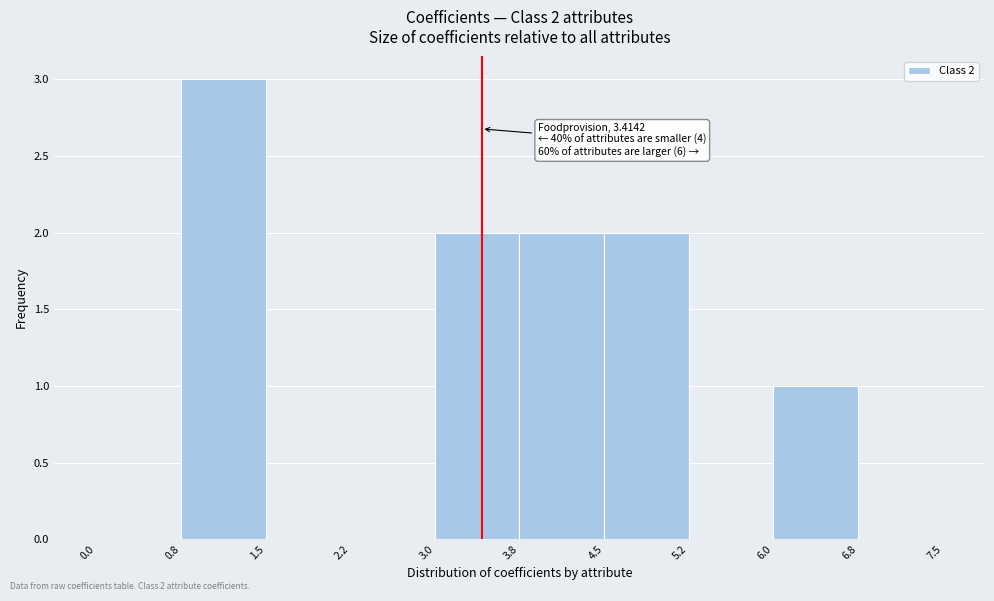

Over which range of the x-axis is the bar tallest?

0.8 to 1.5